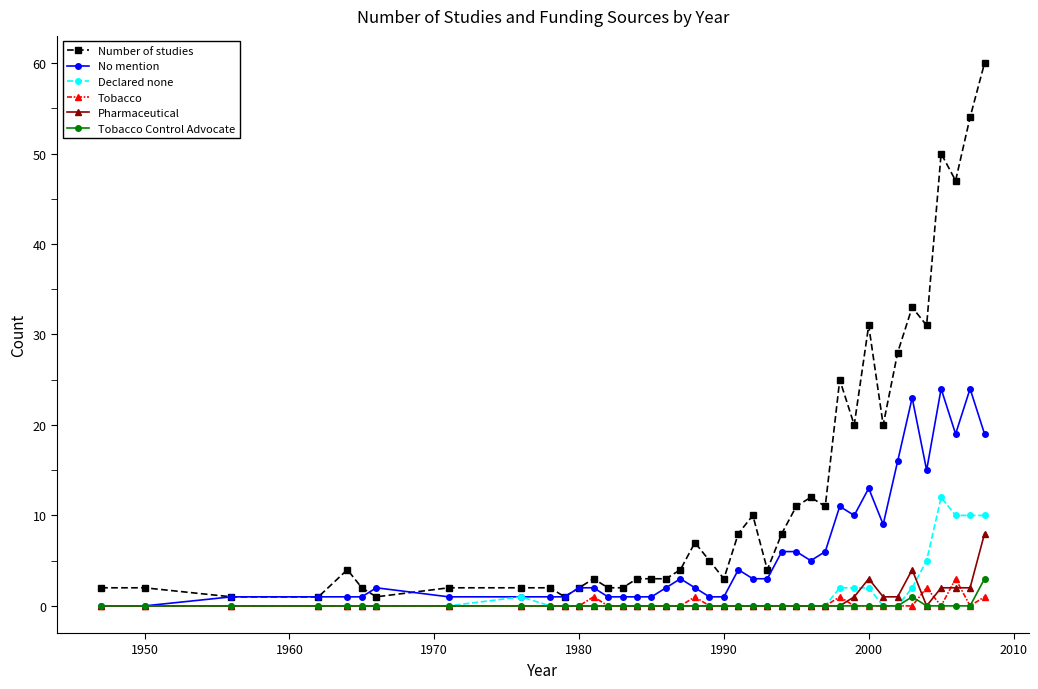

What is the maximum value shown in the chart?

60